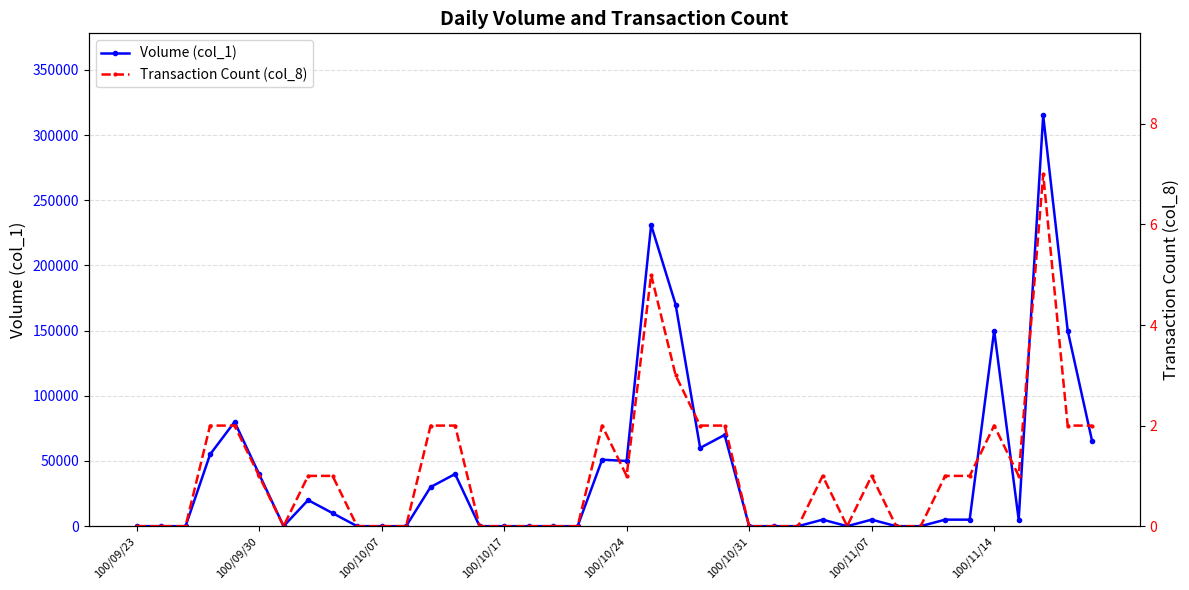

What is the highest value of the Volume (col_1) series?

315000